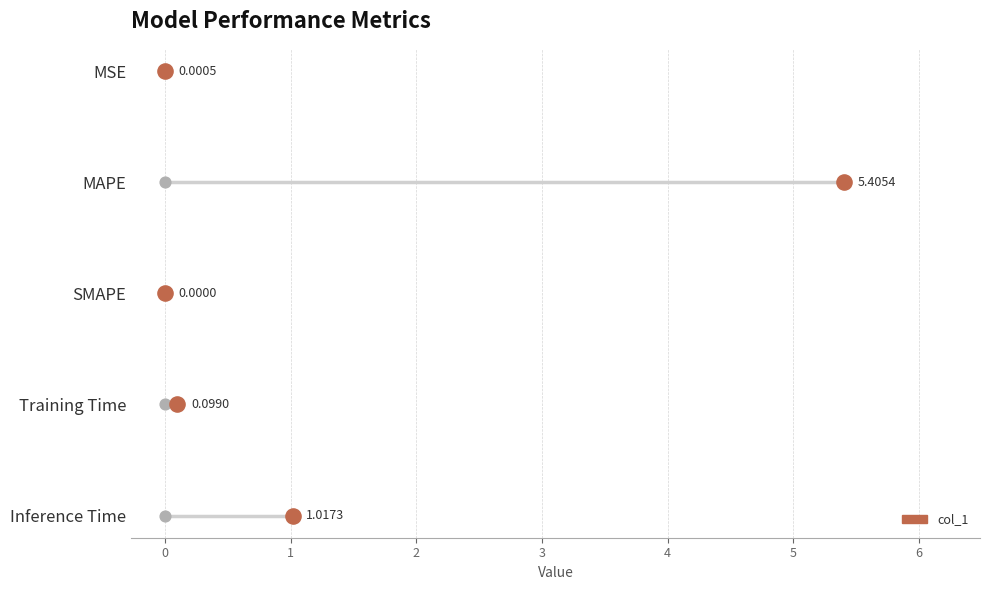

Which has a higher value, MAPE or Inference Time?

MAPE